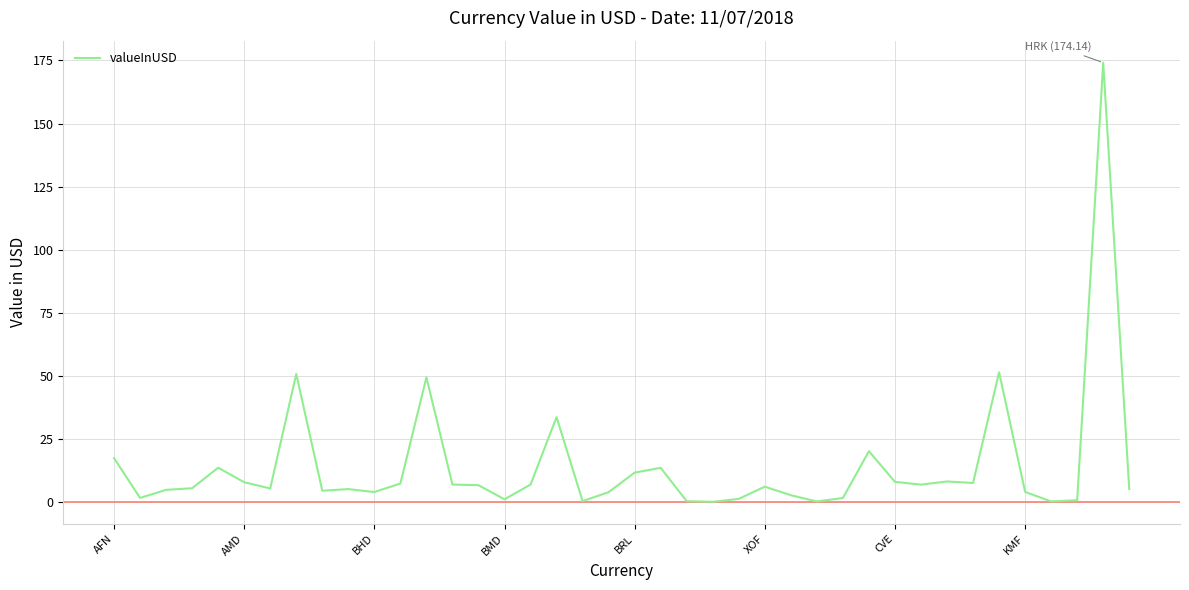

What is the greatest value displayed?

174.1